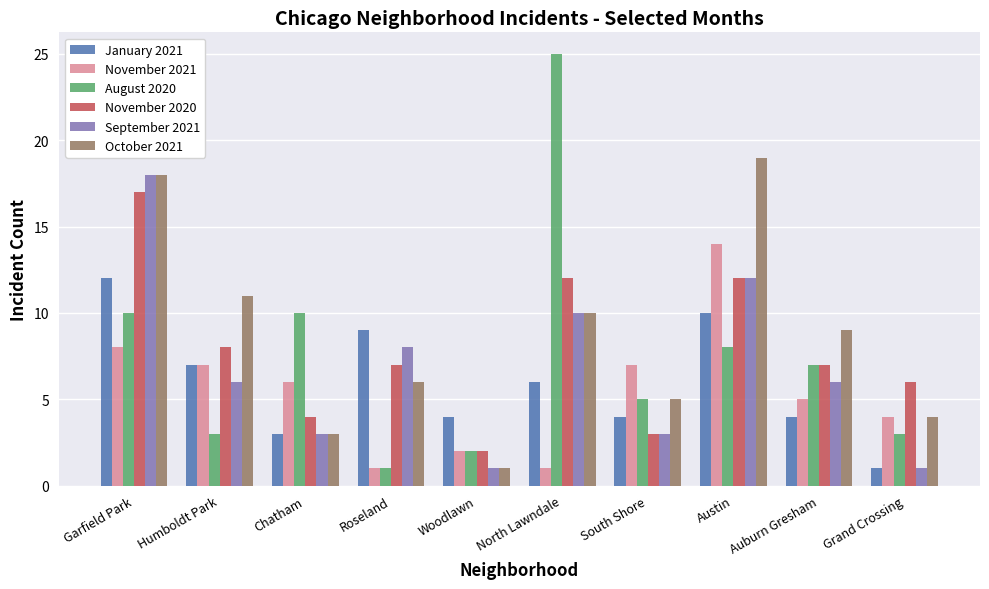

Does the chart contain stacked bars?

No